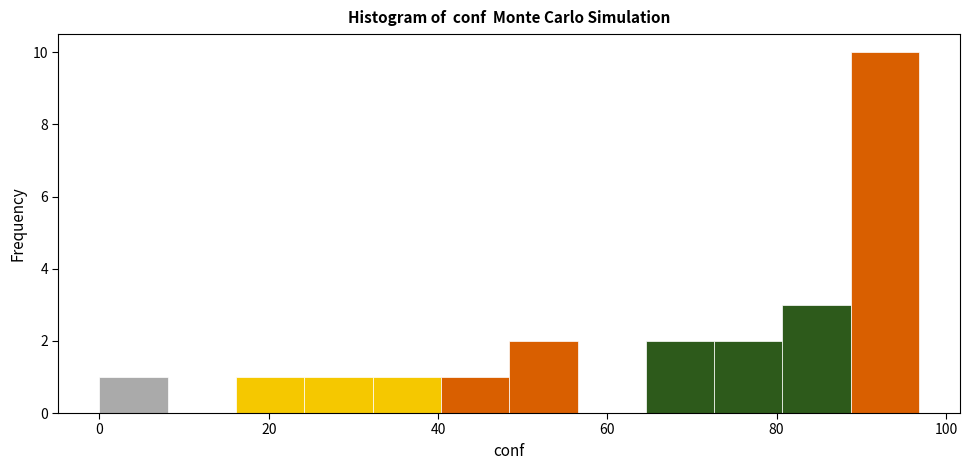

Which range on the x-axis has the tallest bar?

88 to 96